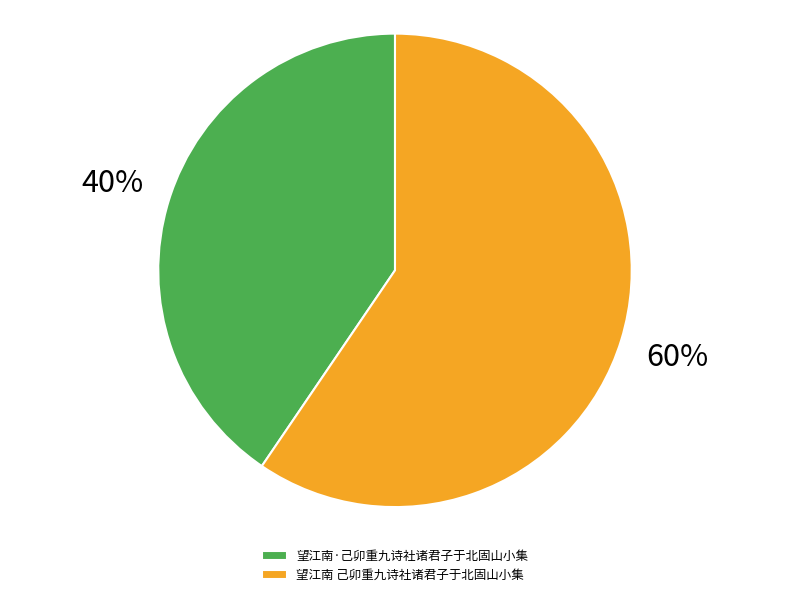

Which slice is the largest?

望江南 己卯重九诗社诸君子于北固山小集